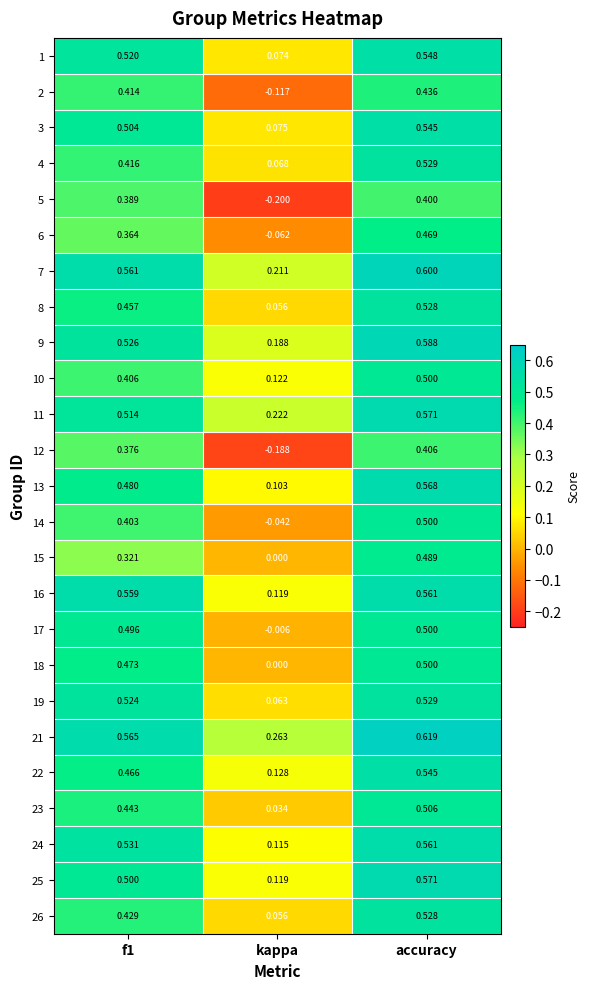

At which label is 5 closest to 0?

kappa